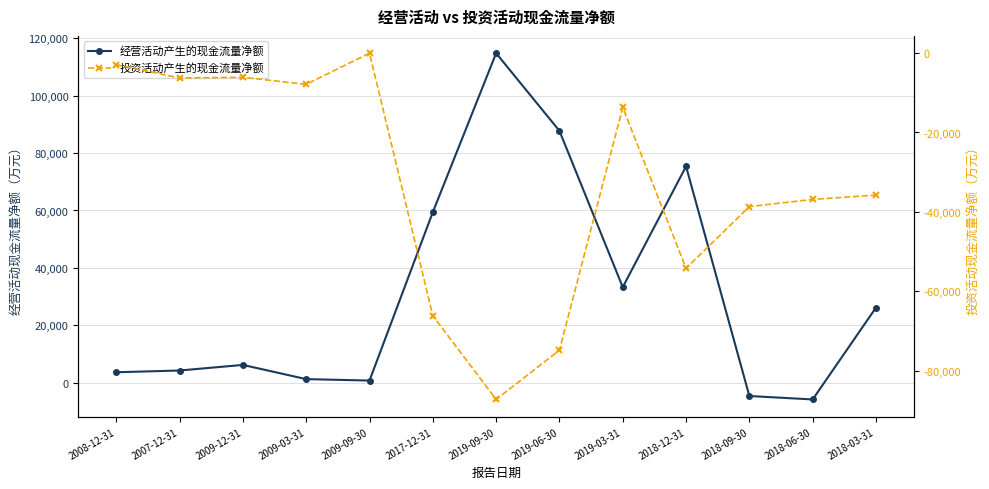

Does the chart have visible grid lines?

Yes